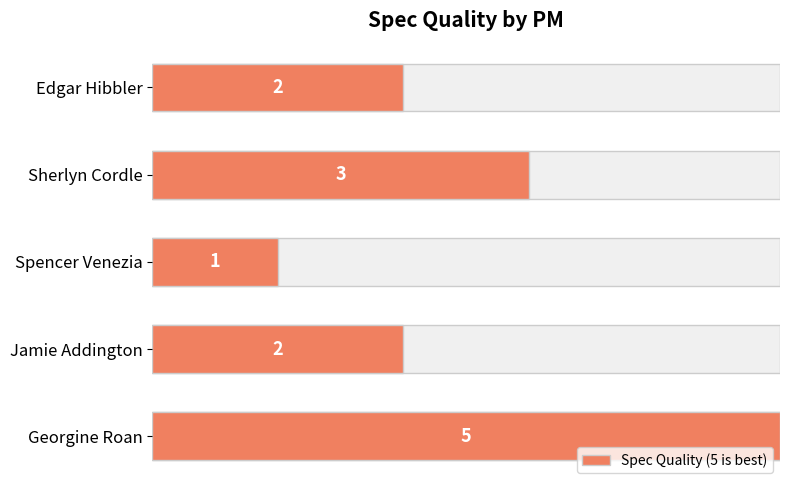

Are the bars grouped side by side (vs. stacked)?

No